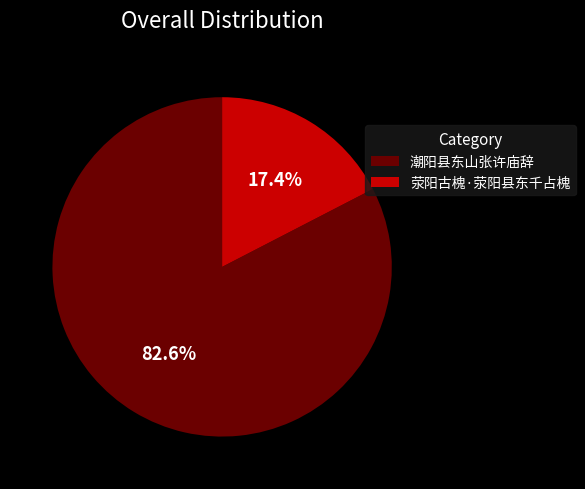

Which slice is the smallest?

荥阳古槐·荥阳县东千占槐